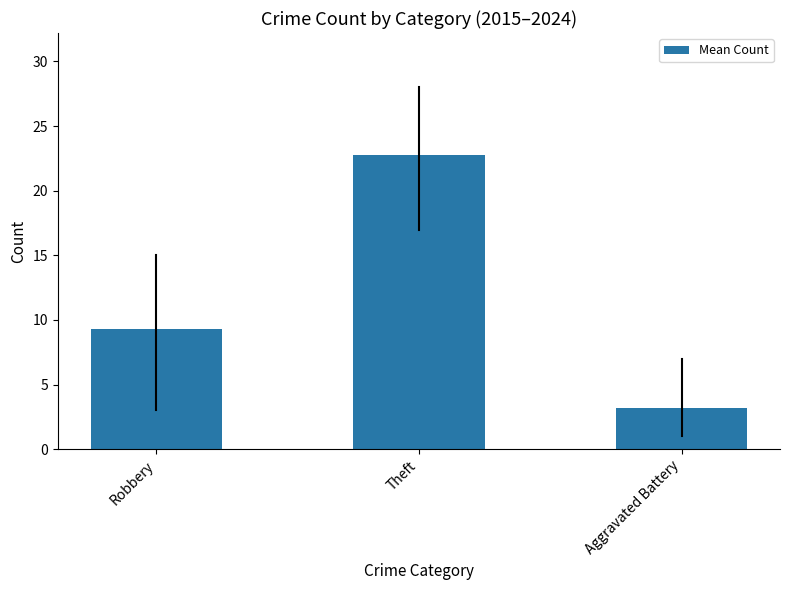

True or false: the data shows 3.2 at Aggravated Battery.

True